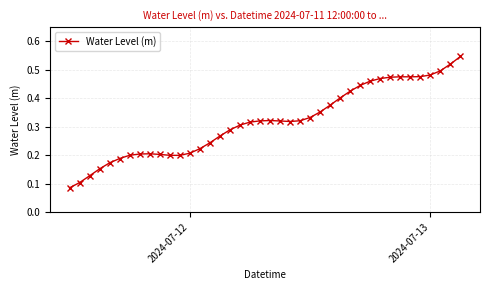

True or false: there are more than 1 points higher than both neighbors.

True